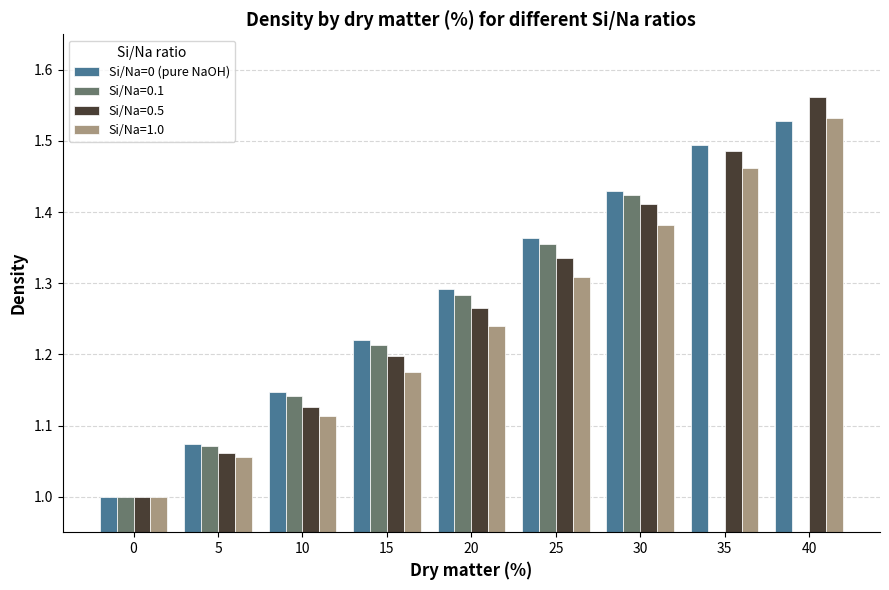

How many categories are shown in the chart?

9